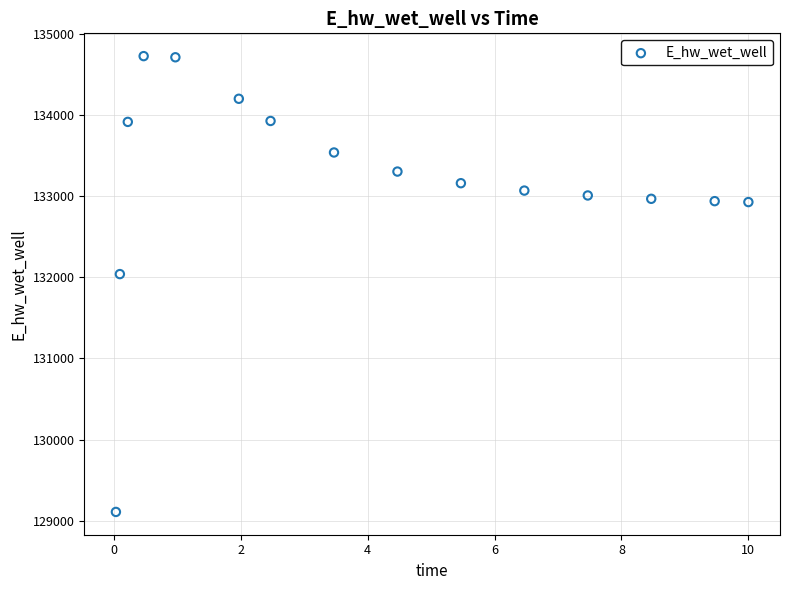

What Y value in the scatter plot is closest to 131917?

132039.8